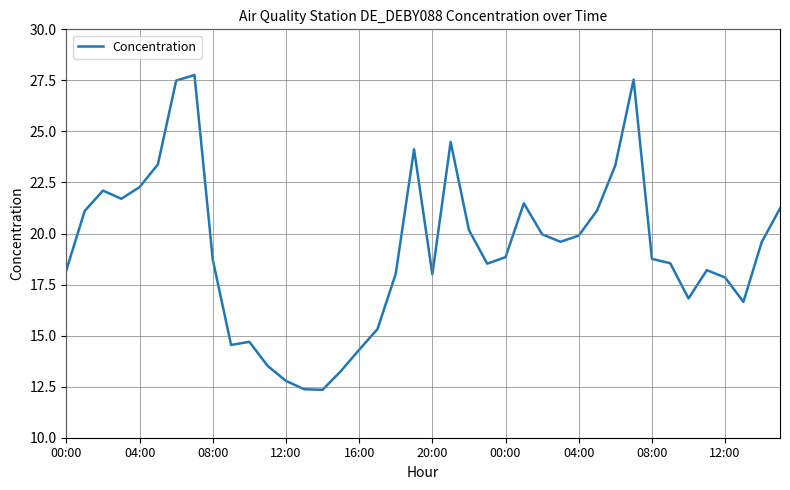

What is the smallest value displayed?

12.3